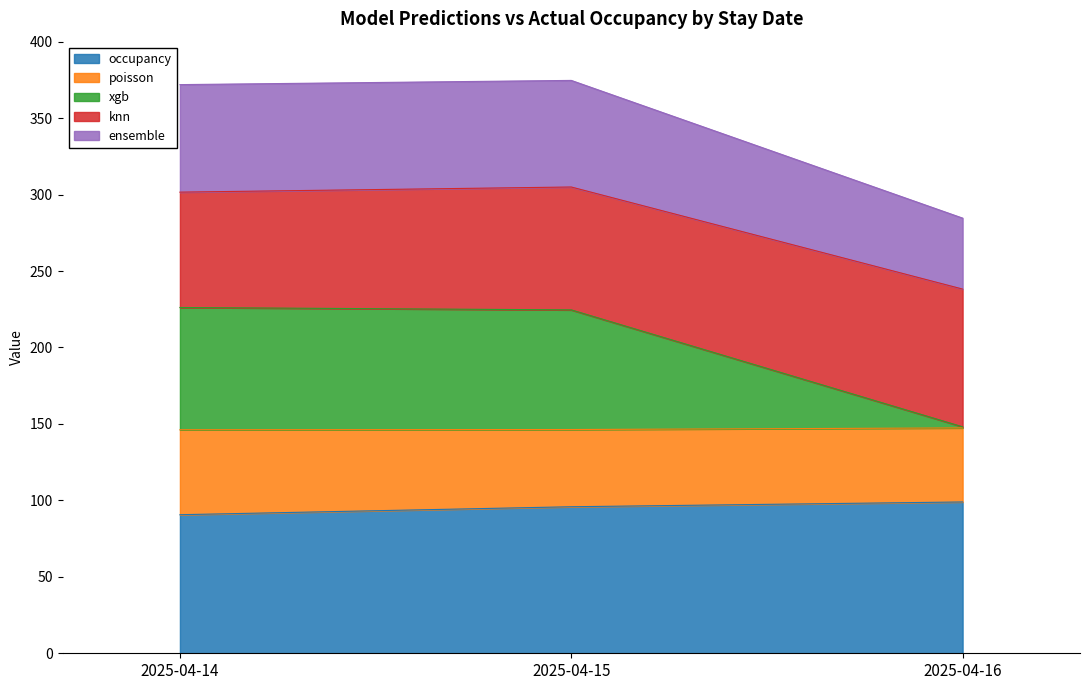

What is the maximum value for occupancy?

99.0